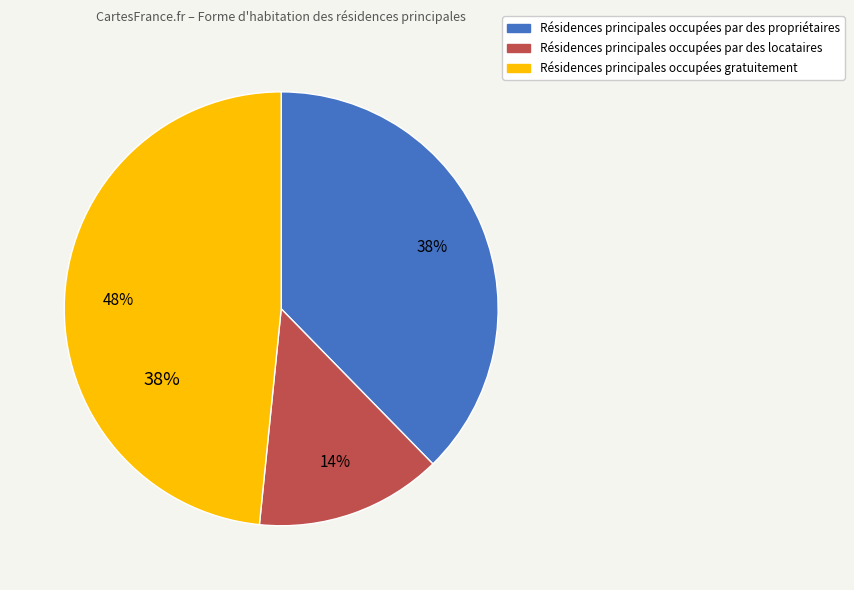

What is the ratio of the value at 4 to the value at 1?

6.6